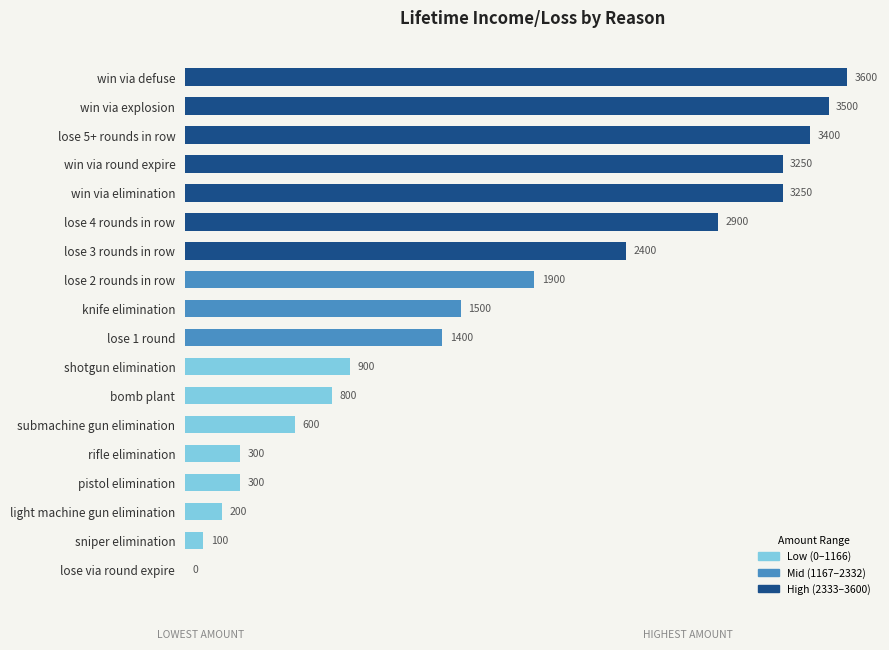

Reading bottom to top, what are all the values shown in this chart?

lose via round expire=0	sniper elimination=100	light machine gun elimination=200	pistol elimination=300	rifle elimination=300	submachine gun elimination=600	bomb plant=800	shotgun elimination=900	lose 1 round=1400	knife elimination=1500	lose 2 rounds in row=1900	lose 3 rounds in row=2400	lose 4 rounds in row=2900	win via elimination=3250	win via round expire=3250	lose 5+ rounds in row=3400	win via explosion=3500	win via defuse=3600